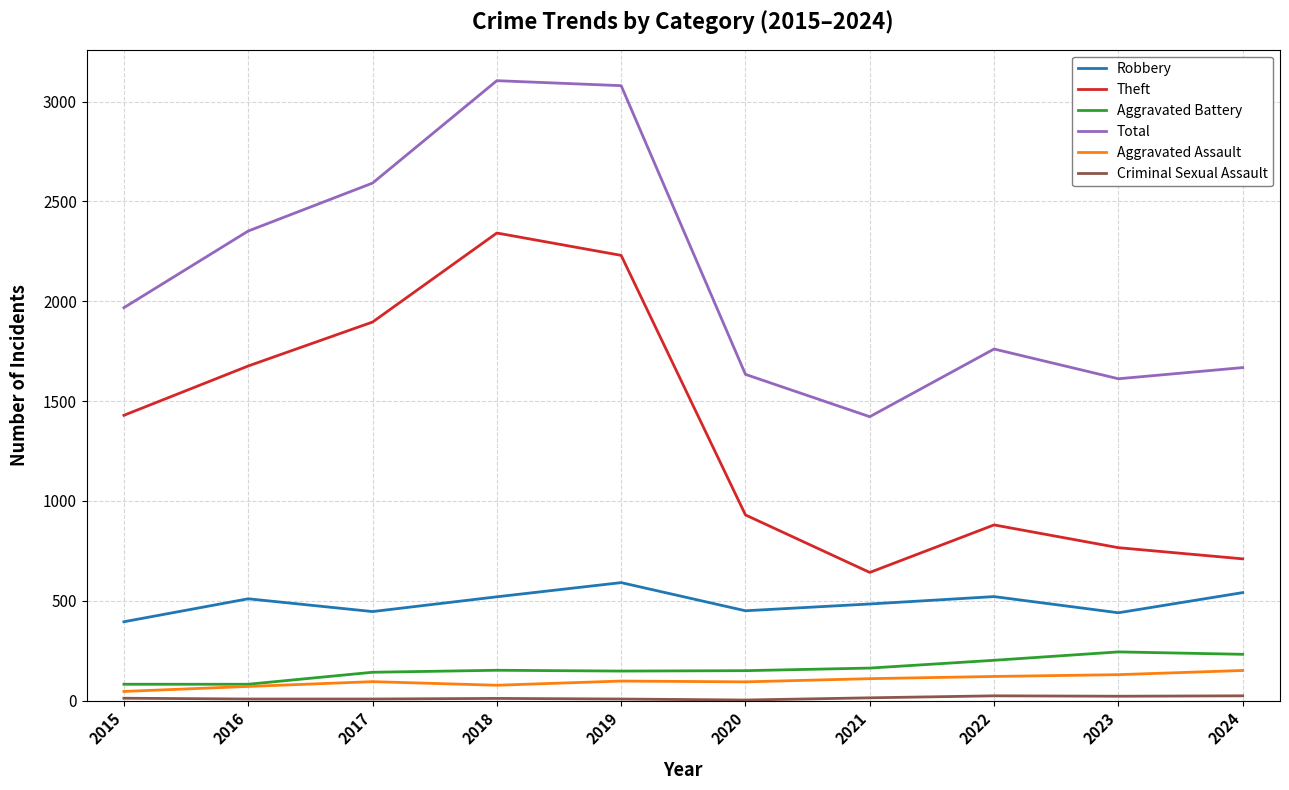

Is the value of Theft at 2023 greater than the value of Aggravated Battery at 2024?

Yes